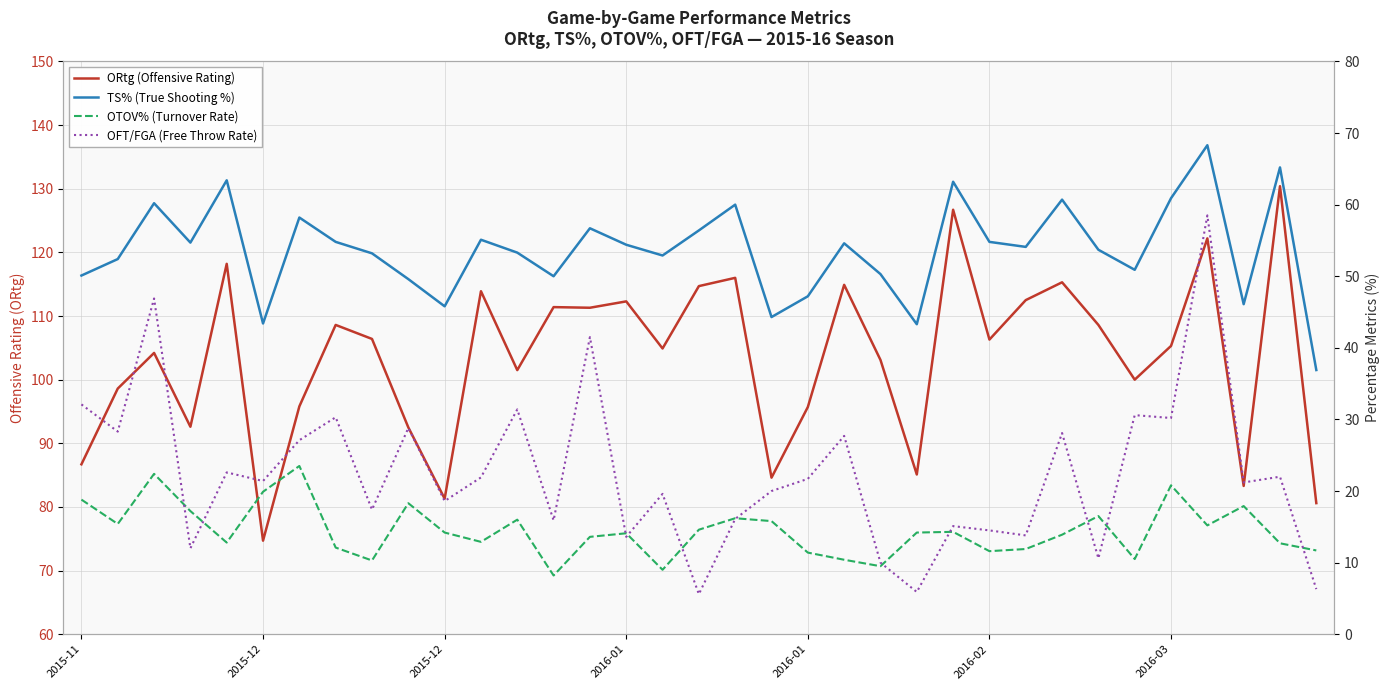

How many interior local valleys does the ORtg (Offensive Rating) series have?

11